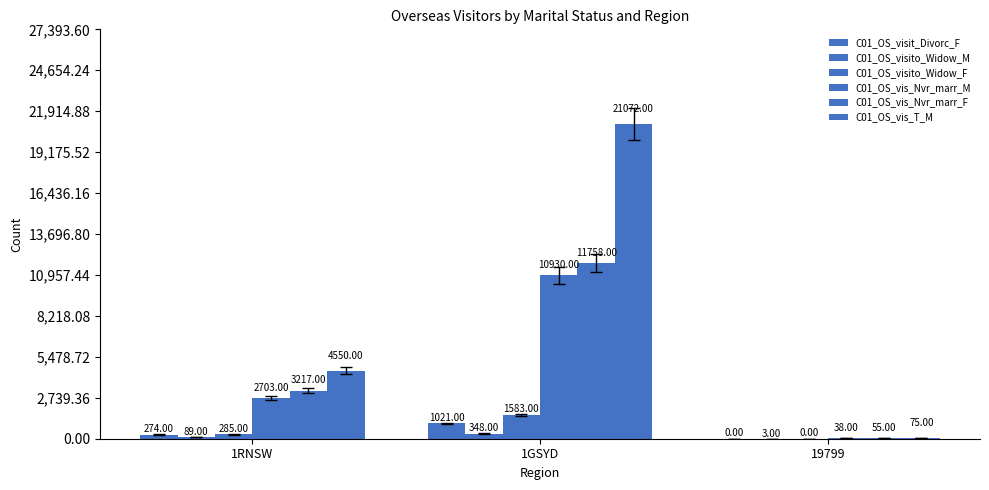

Rank the series by their maximum value, from lowest to highest.

C01_OS_visito_Widow_M, C01_OS_visit_Divorc_F, C01_OS_visito_Widow_F, C01_OS_vis_Nvr_marr_M, C01_OS_vis_Nvr_marr_F, C01_OS_vis_T_M